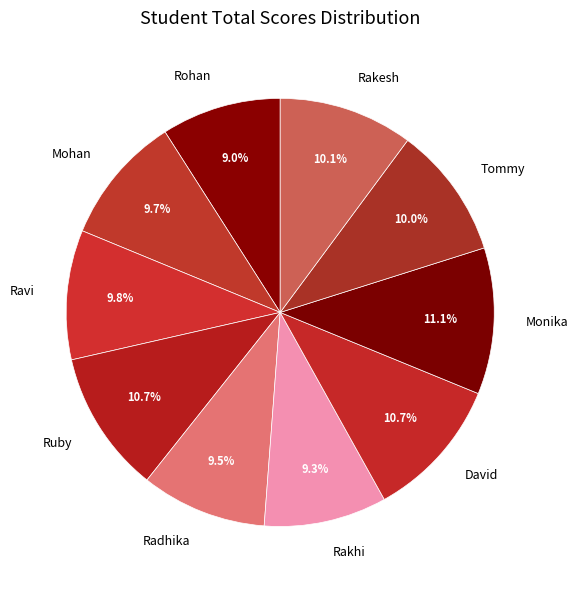

What percentage is the Ravi slice, to the nearest percent?

10%